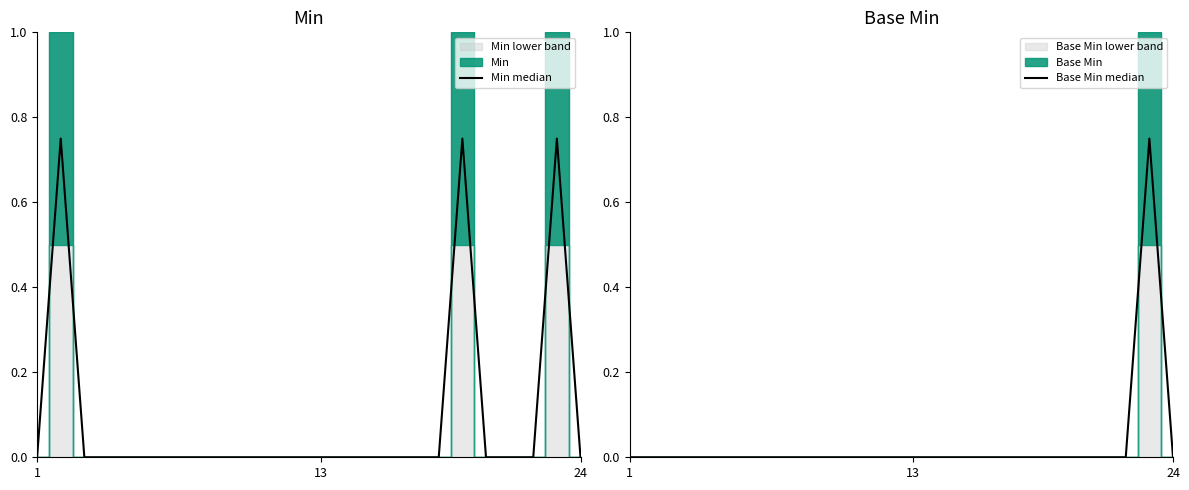

What is the sum of all Base Min median values?

0.8